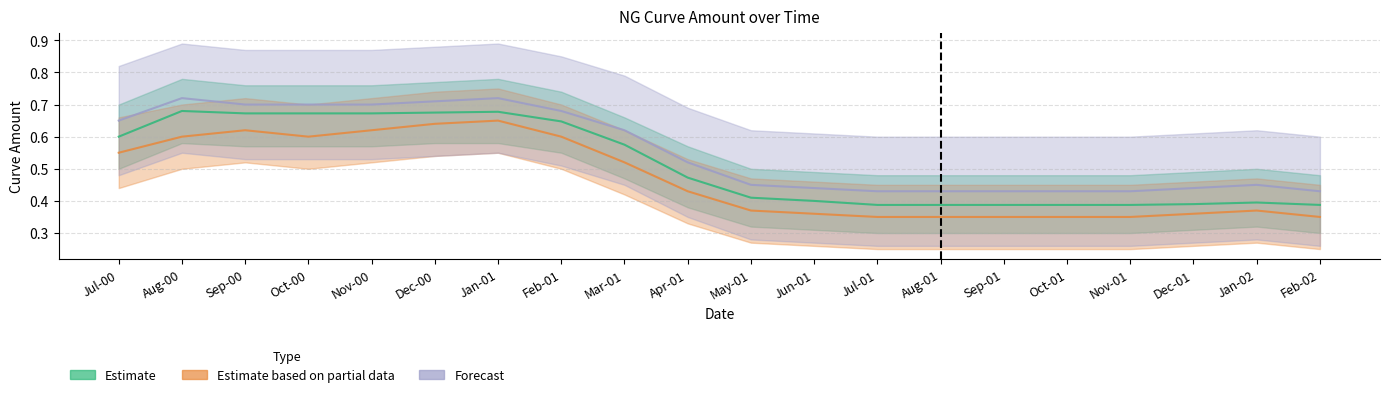

In Estimate based on partial data, how many points are higher than both neighbors (excluding endpoints)?

3